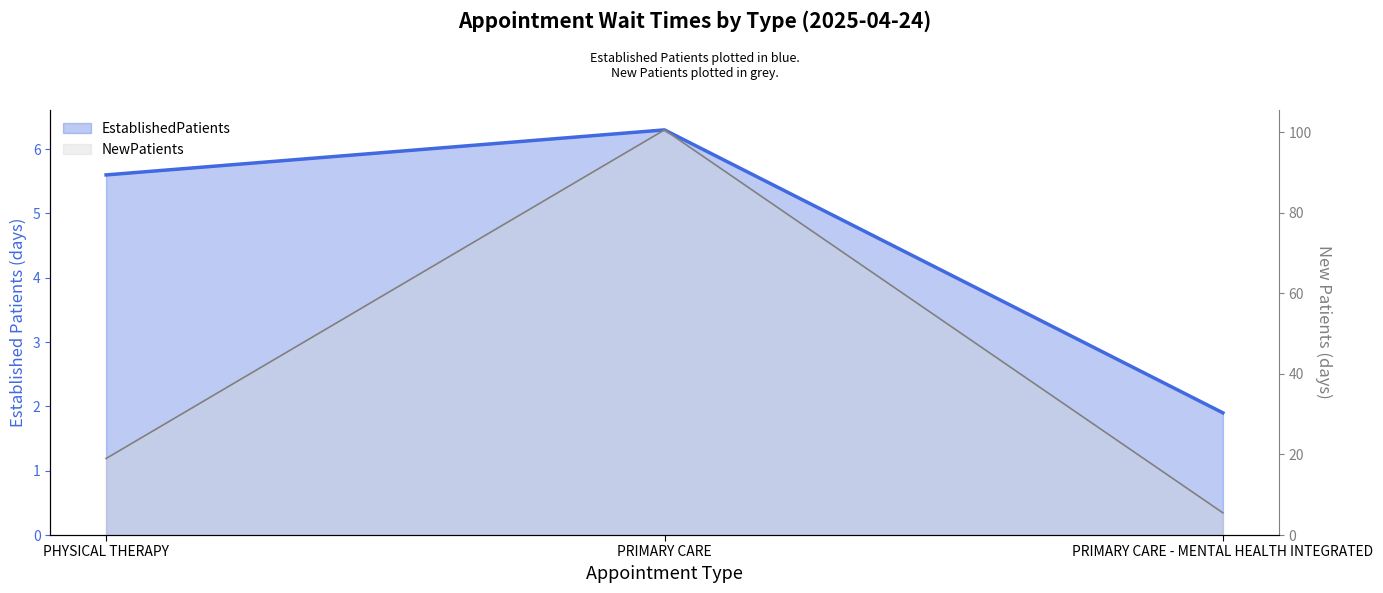

The NewPatients series shows 1.3 at PRIMARY CARE - MENTAL HEALTH INTEGRATED. True or false?

False